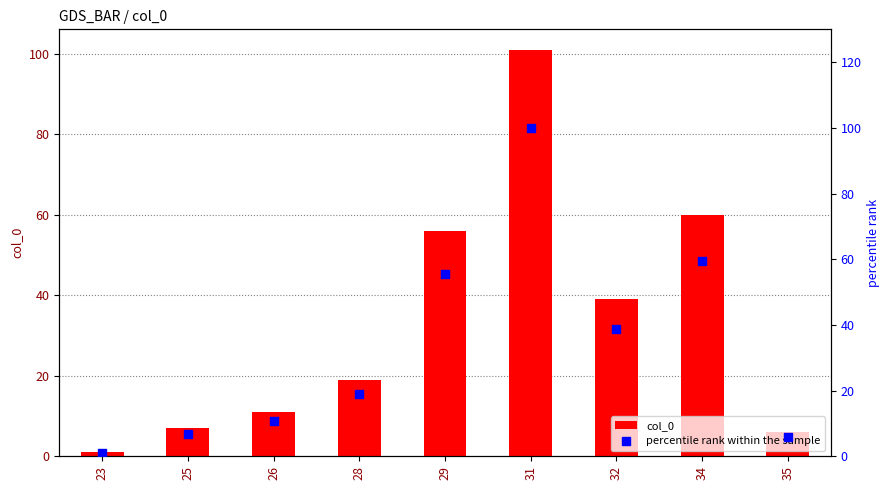

Which series has the largest total across all categories?

col_0